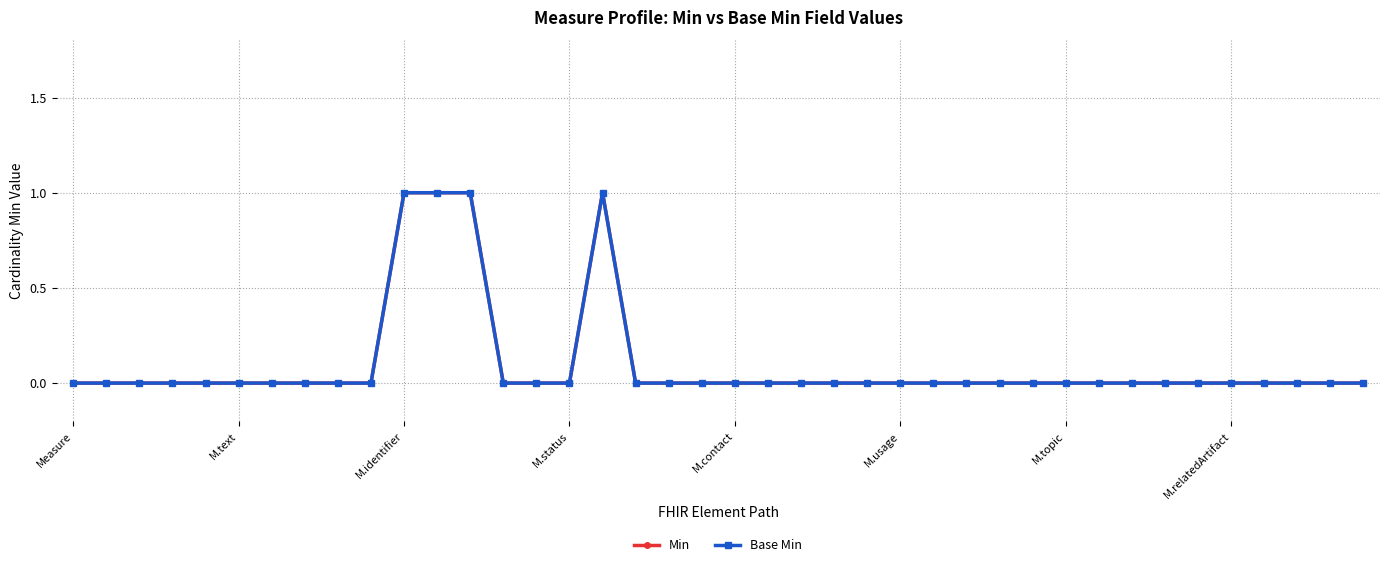

Is this an area chart (filled region under the line)?

No